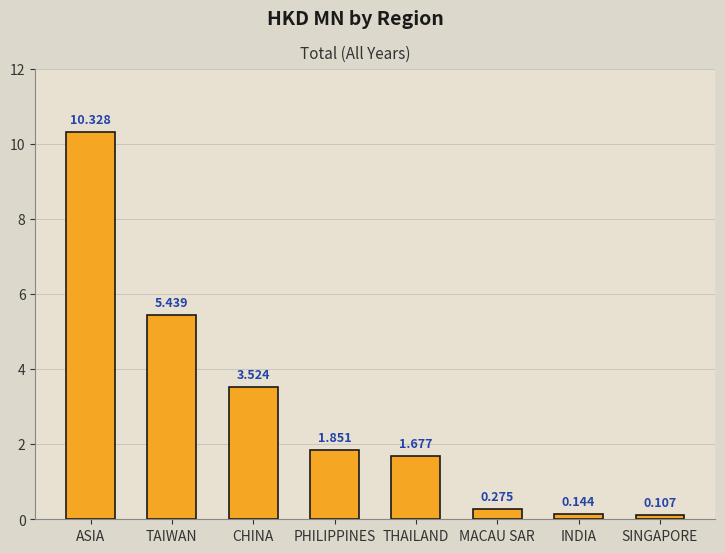

How many bars are there in total?

8